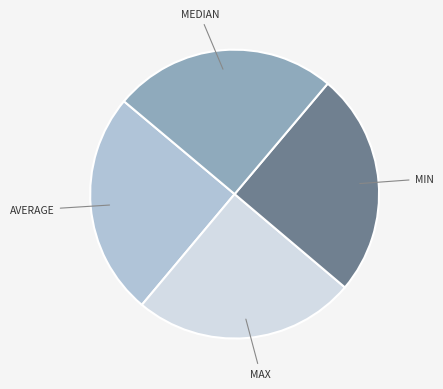

Is there a majority slice in this chart?

No